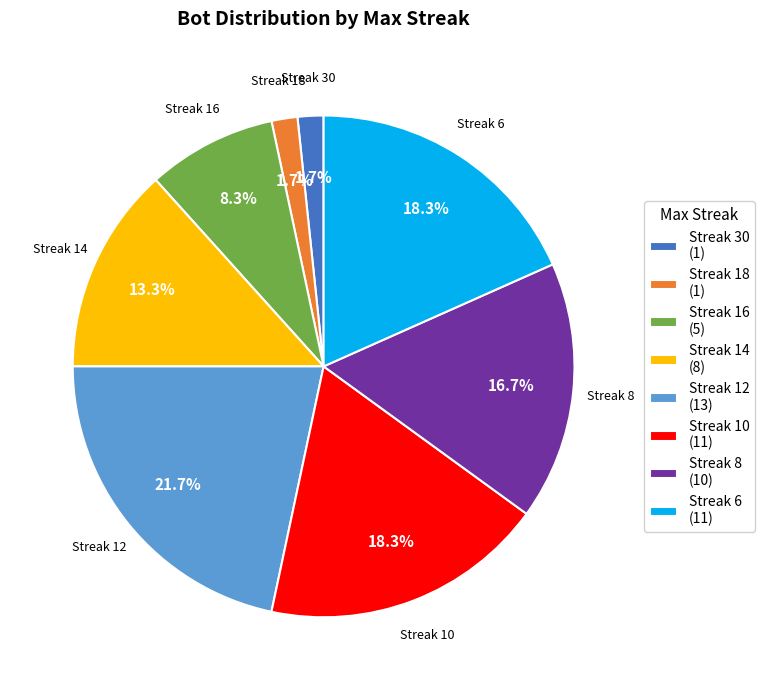

What is the largest slice in the pie chart?

Streak 12